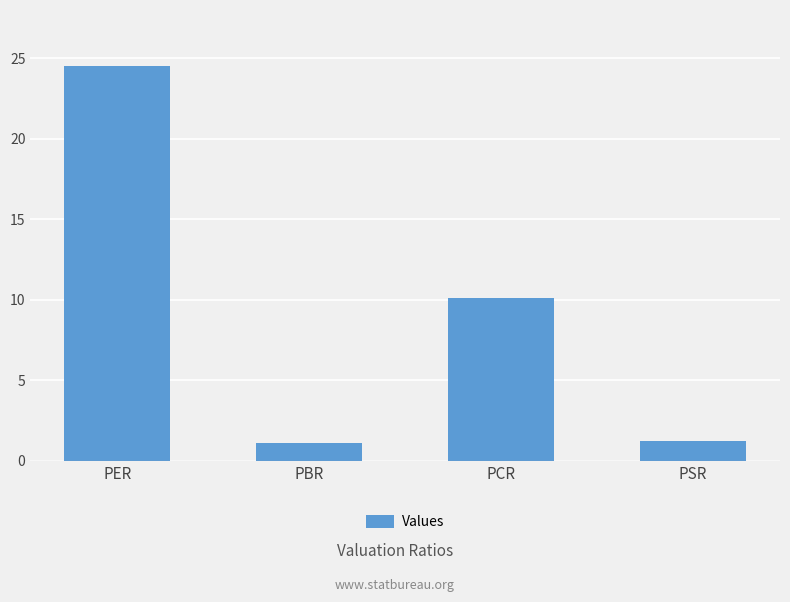

What position from the right is PSR?

1